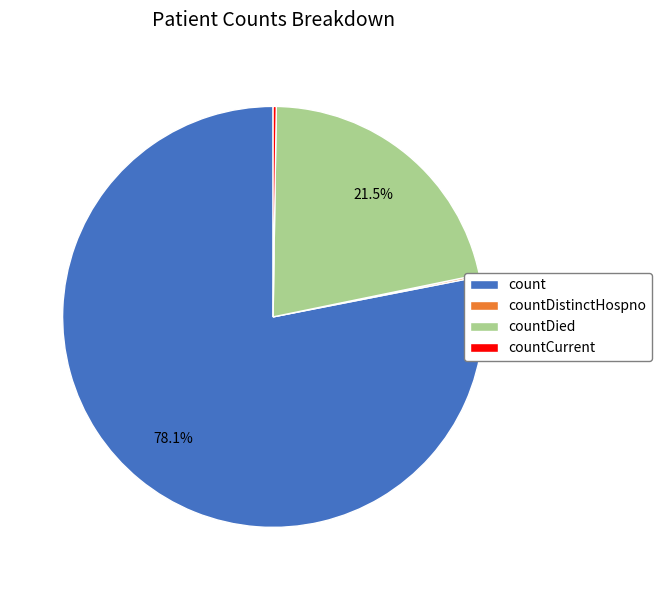

What is the largest slice in the pie chart?

count